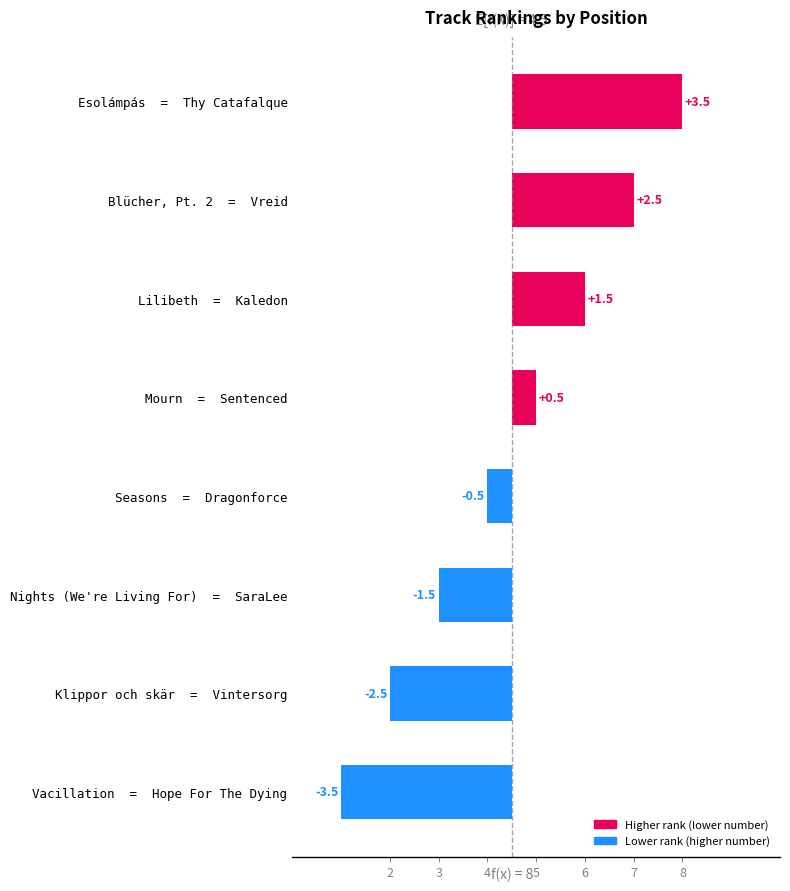

What is the difference between the values at Blücher, Pt. 2 = Vreid and Lilibeth = Kaledon?

1.0